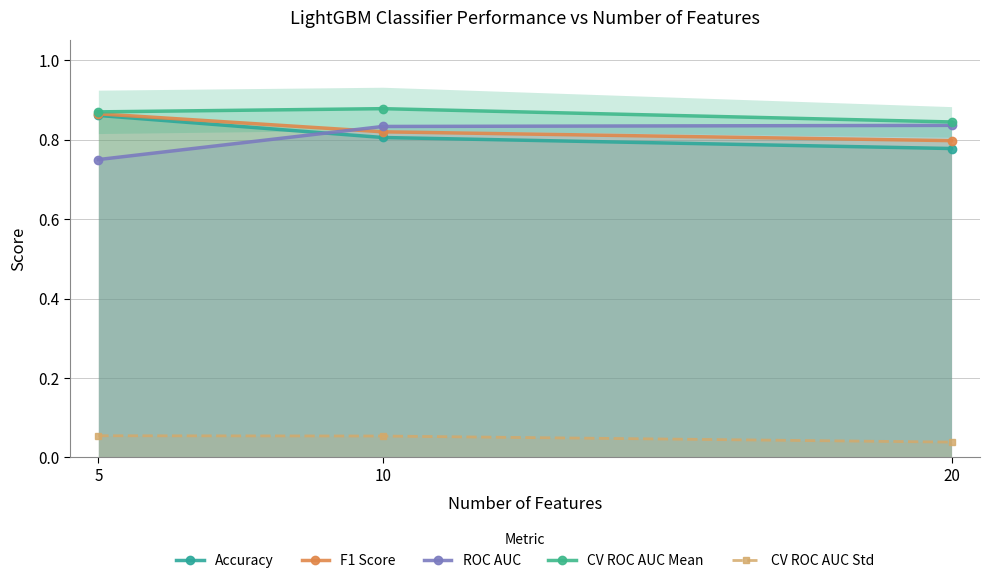

Reading left to right, extract all data points from this chart.

Accuracy: 5=0.9	10=0.8	20=0.8
F1 Score: 5=0.9	10=0.8	20=0.8
ROC AUC: 5=0.8	10=0.8	20=0.8
CV ROC AUC Mean: 5=0.9	10=0.9	20=0.8
CV ROC AUC Std: 5=0.1	10=0.1	20=0.0